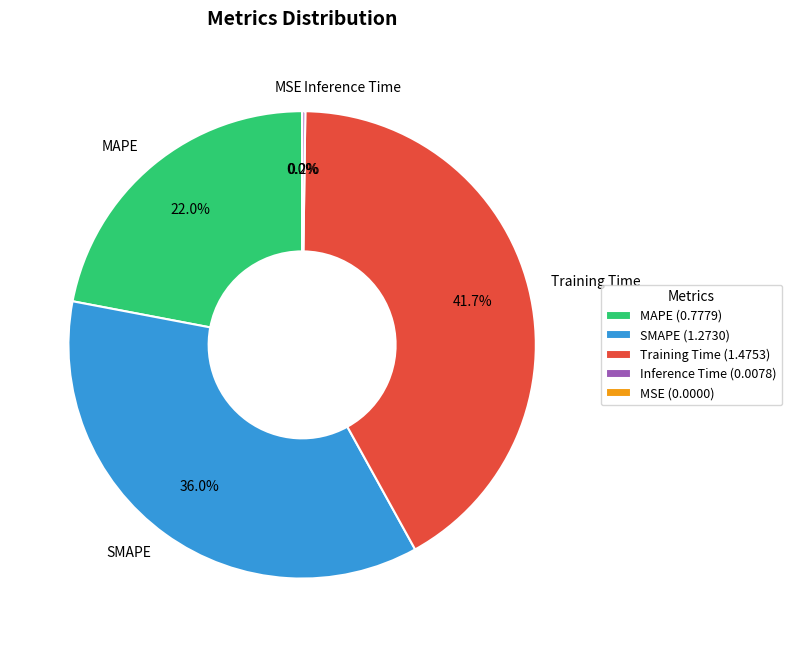

Does Inference Time account for over 50% of the chart?

No